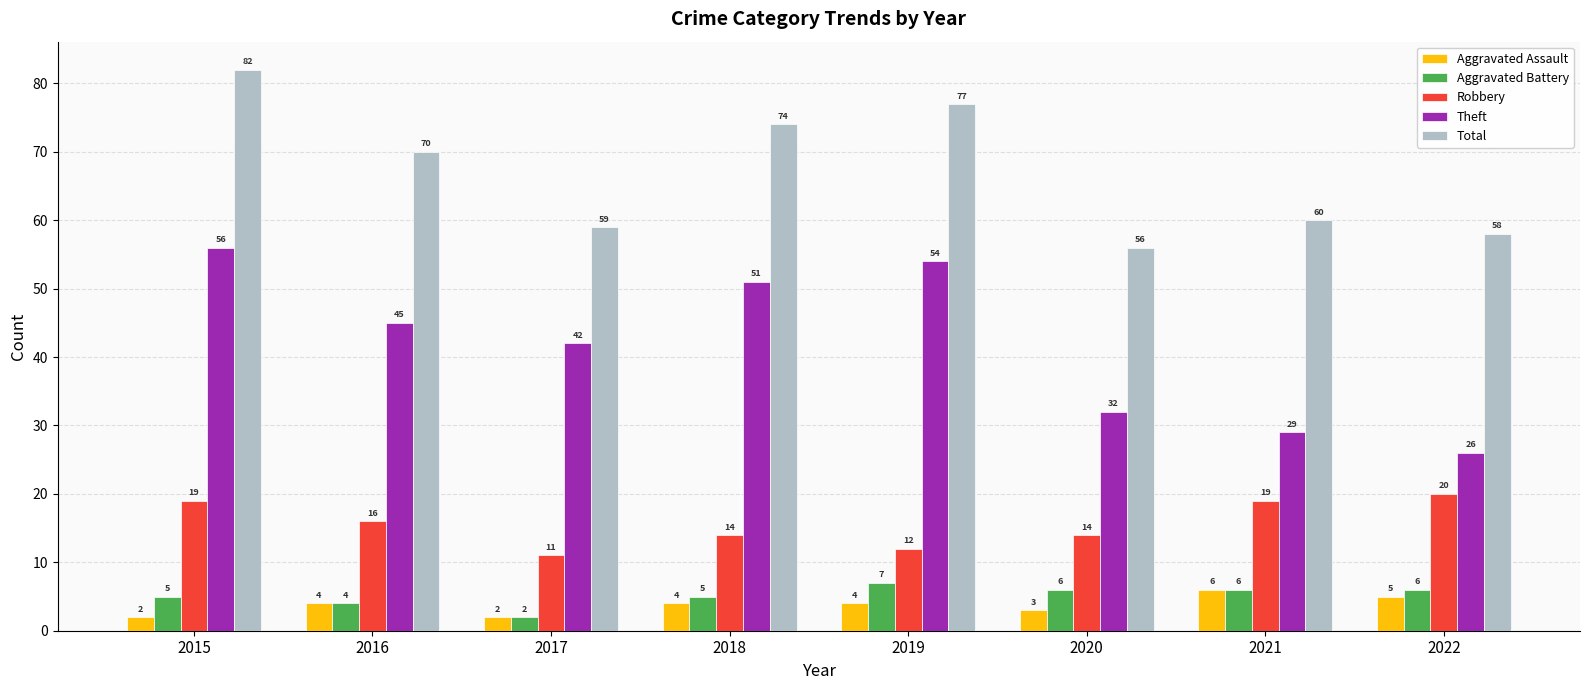

Rank the series by their maximum value, from lowest to highest.

Aggravated Assault, Aggravated Battery, Robbery, Theft, Total